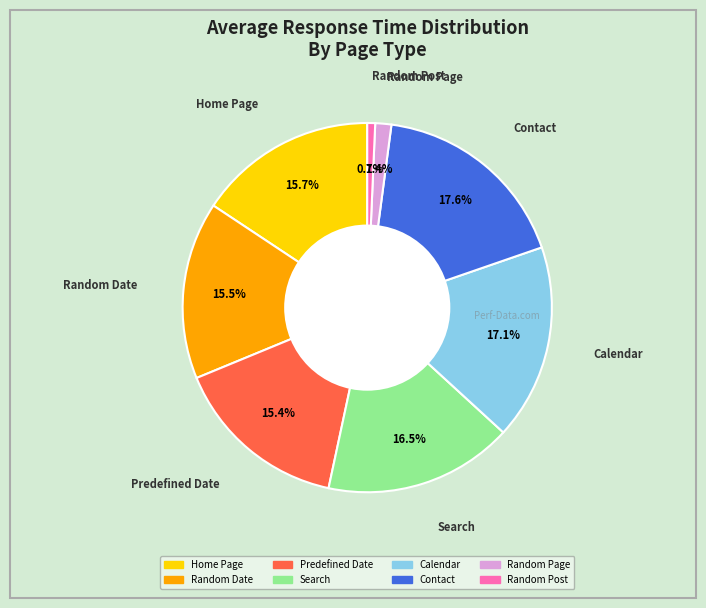

Count the number of slices in the pie.

8